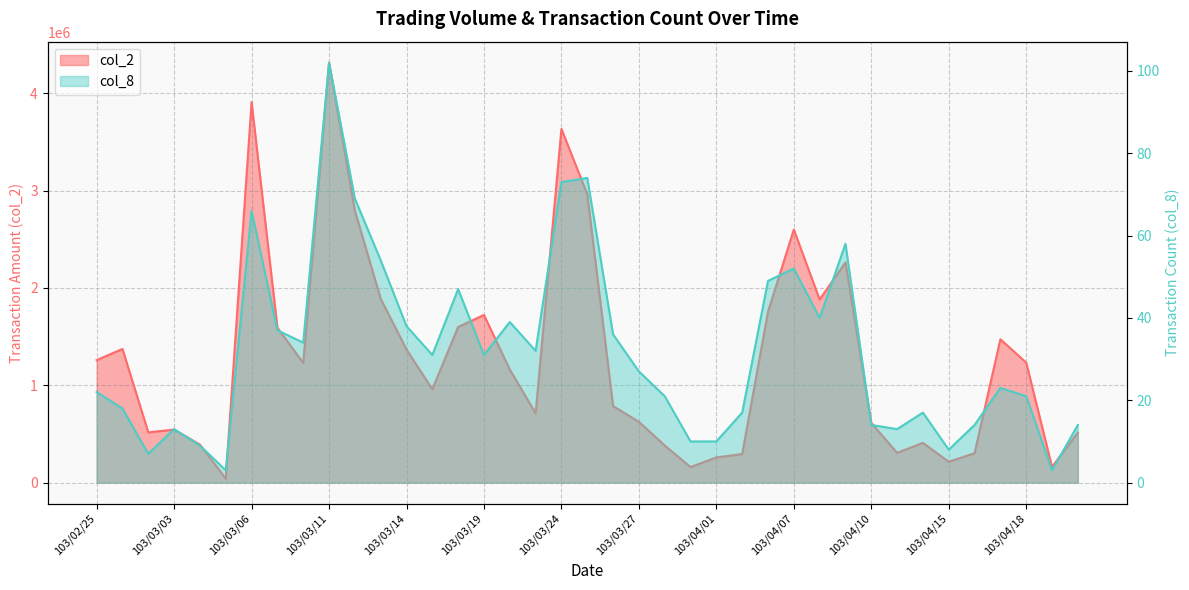

Count the number of categories in the chart.

39